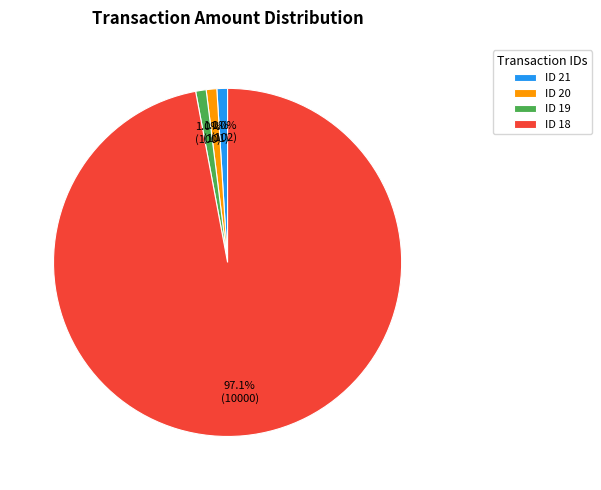

Does any single category account for the majority?

Yes